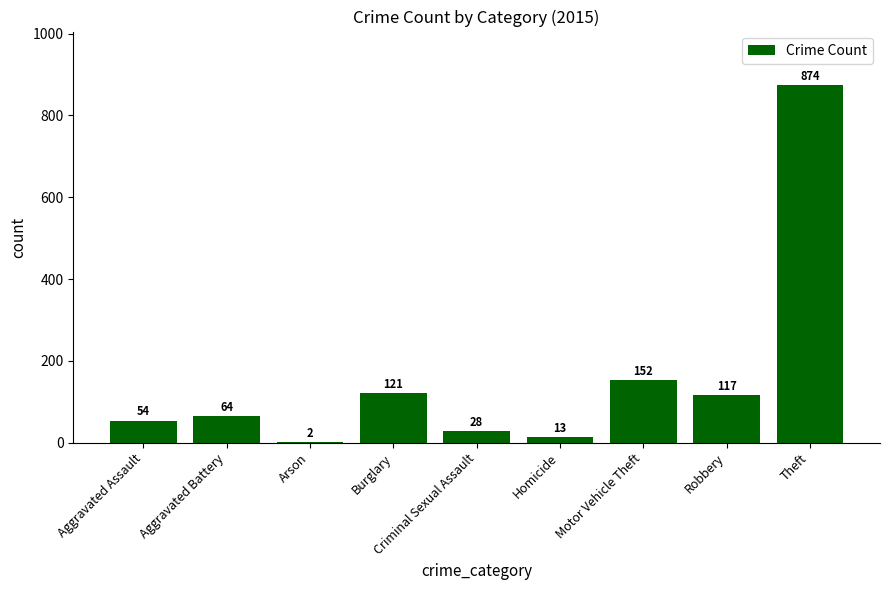

Reading right to left, what are all the values shown in this chart?

Theft=874	Robbery=117	Motor Vehicle Theft=152	Homicide=13	Criminal Sexual Assault=28	Burglary=121	Arson=2	Aggravated Battery=64	Aggravated Assault=54